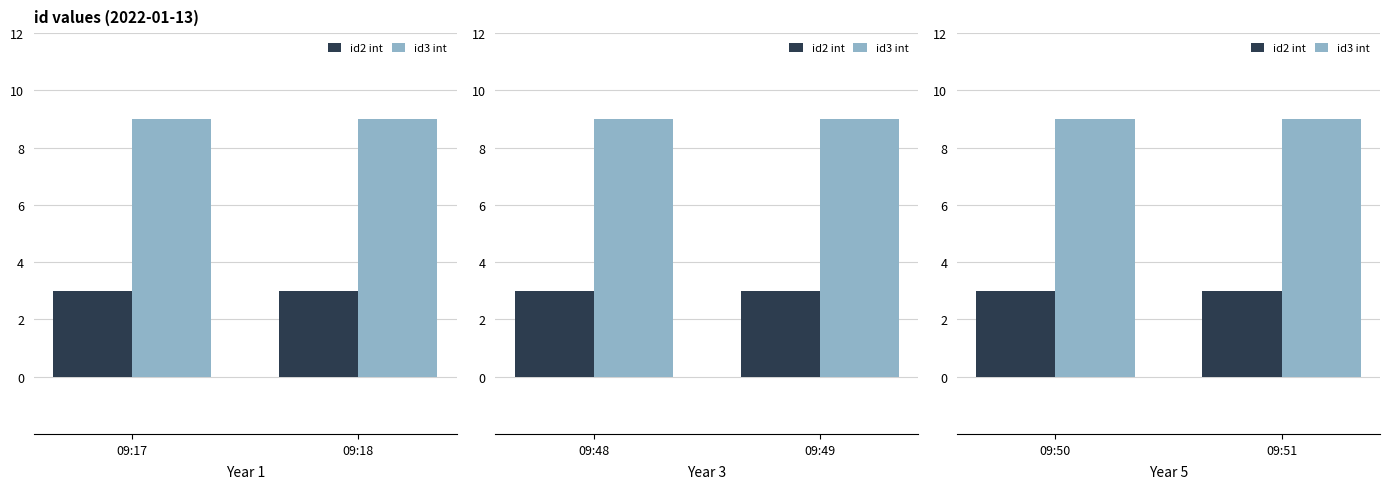

At 09:51, list the series in order from largest to smallest.

id3 int, id2 int